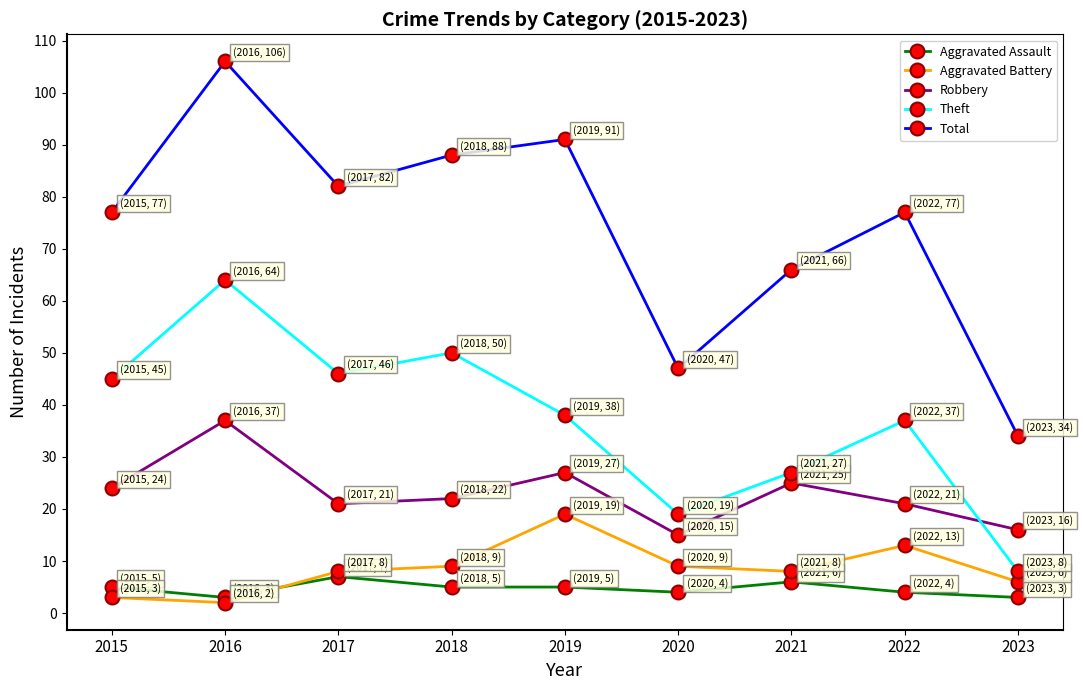

At which category is the sum across all series the highest?

2016